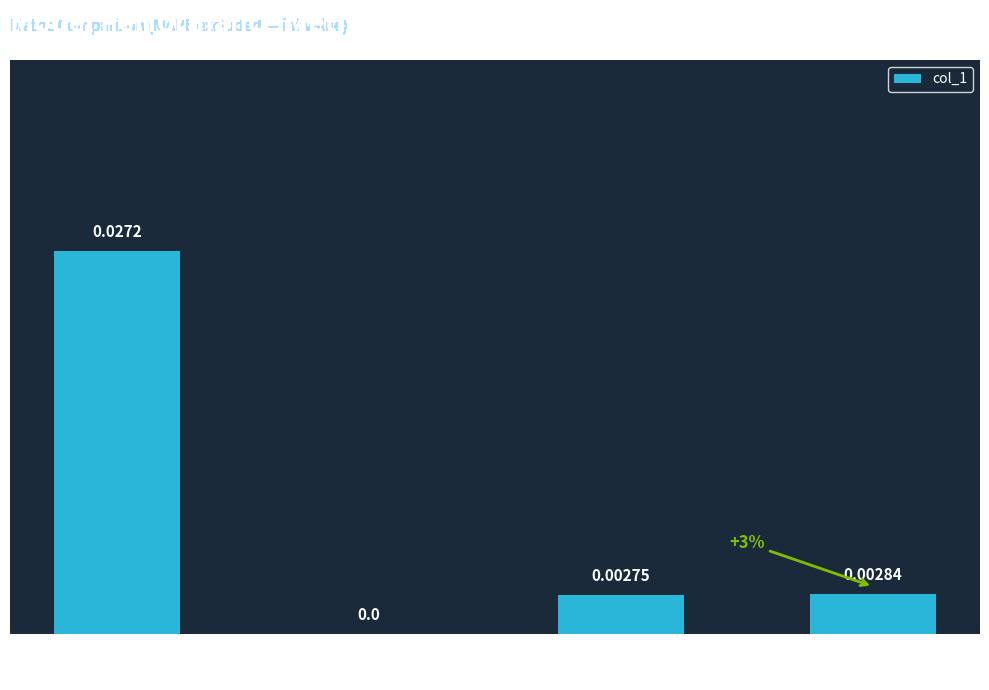

Where is the data nearest to the value 0?

SMAPE